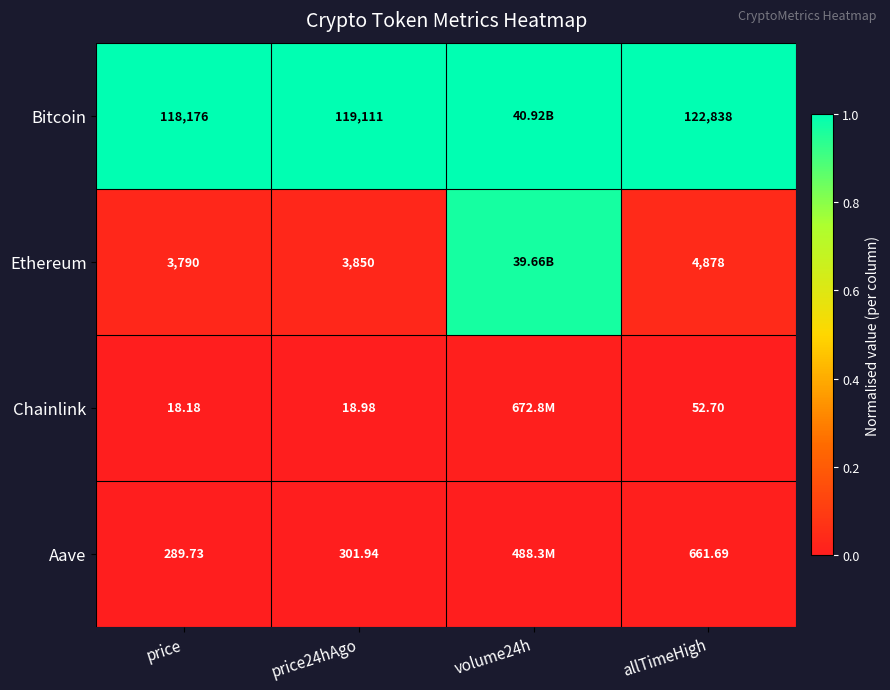

Is the value of Bitcoin at price greater than the value of Ethereum at price24hAgo?

Yes